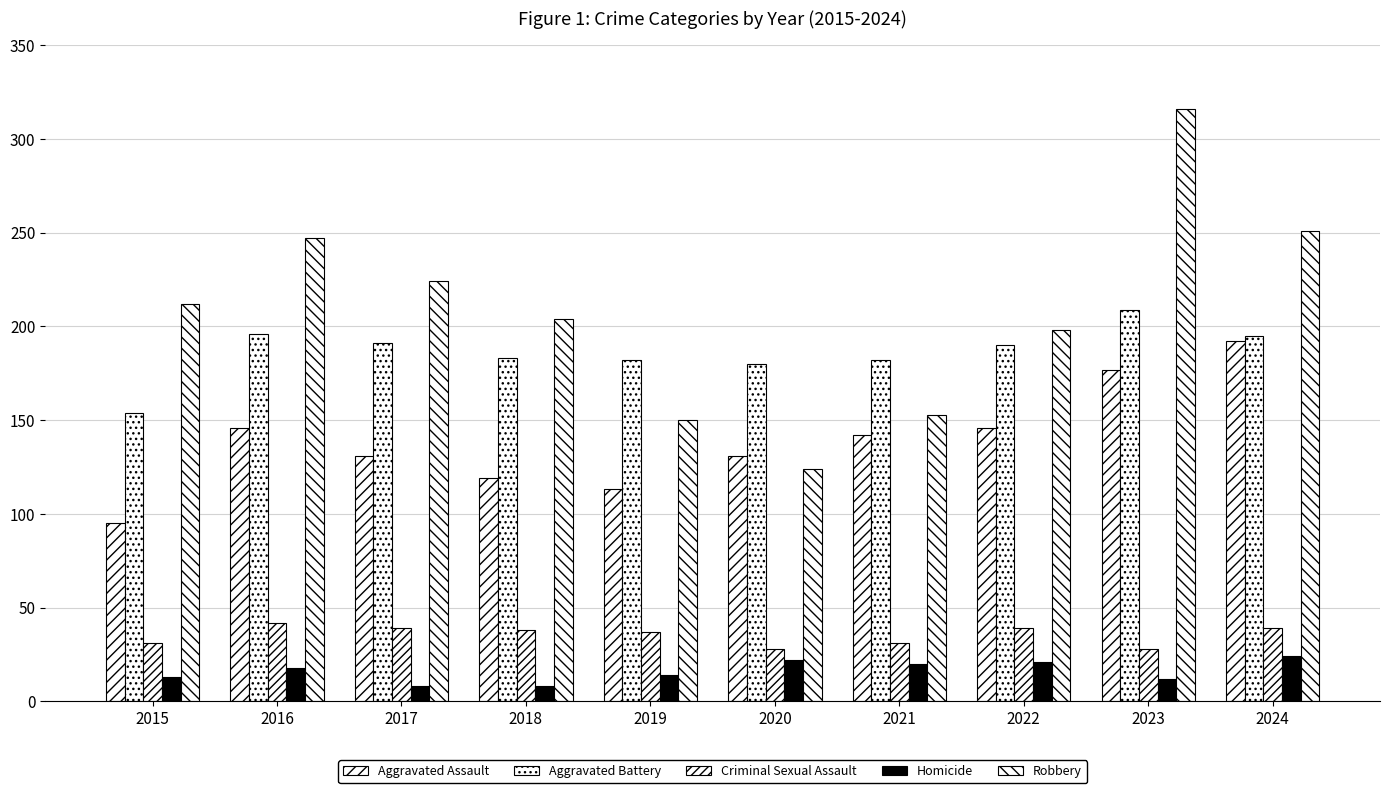

Read the Aggravated Battery value at 2016, to the nearest 10.

200